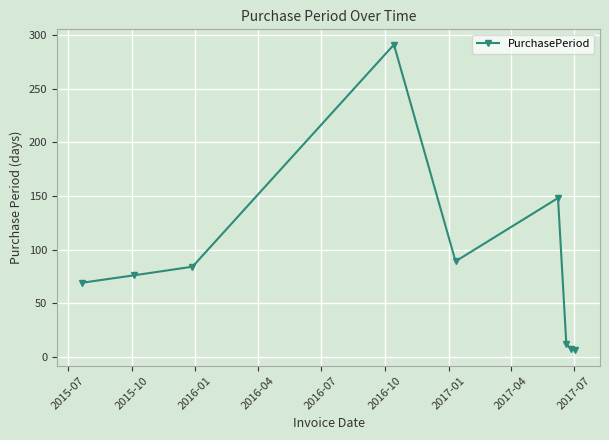

True or false: the data has more than 0 interior local peaks.

True